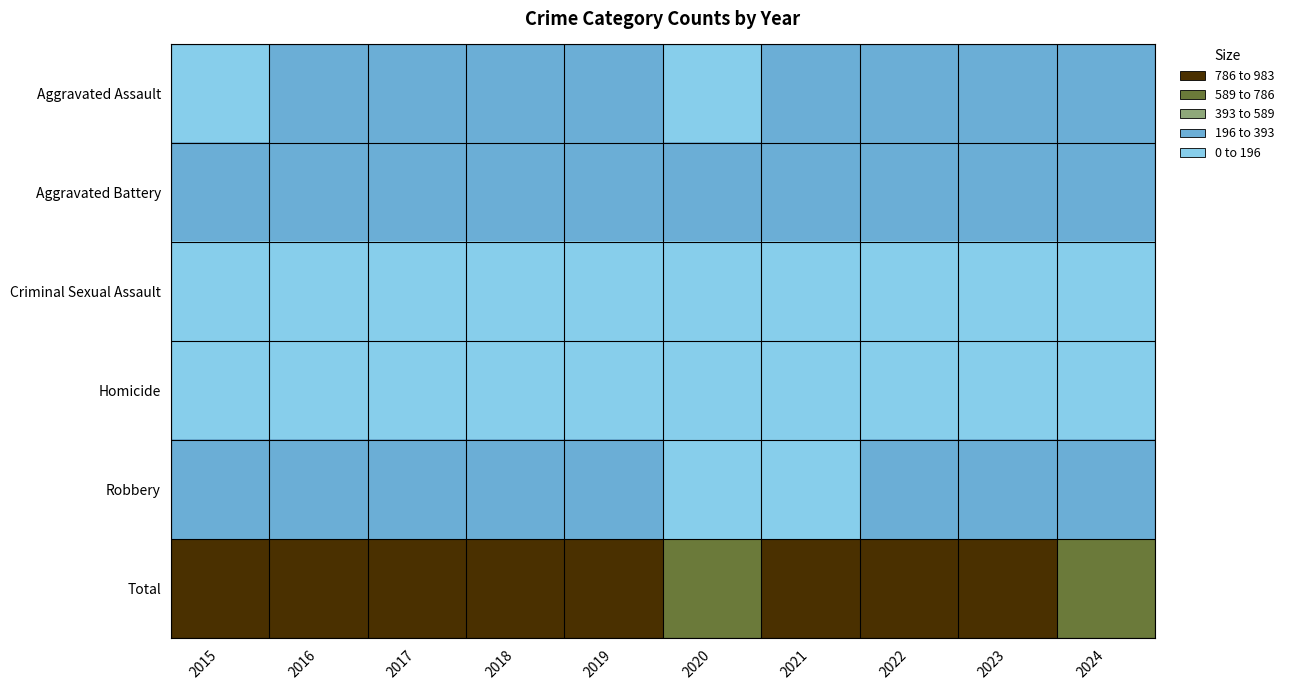

Reading right to left, transcribe all the data shown in this chart.

Aggravated Assault: 2024=249	2023=259	2022=264	2021=295	2020=192	2019=220	2018=220	2017=251	2016=225	2015=164
Aggravated Battery: 2024=241	2023=252	2022=249	2021=270	2020=268	2019=267	2018=302	2017=303	2016=298	2015=259
Criminal Sexual Assault: 2024=28	2023=34	2022=44	2021=33	2020=40	2019=55	2018=51	2017=41	2016=51	2015=43
Homicide: 2024=30	2023=22	2022=35	2021=38	2020=34	2019=21	2018=23	2017=27	2016=28	2015=13
Robbery: 2024=204	2023=257	2022=227	2021=175	2020=174	2019=263	2018=302	2017=356	2016=381	2015=372
Total: 2024=752	2023=824	2022=819	2021=811	2020=708	2019=826	2018=898	2017=978	2016=983	2015=851